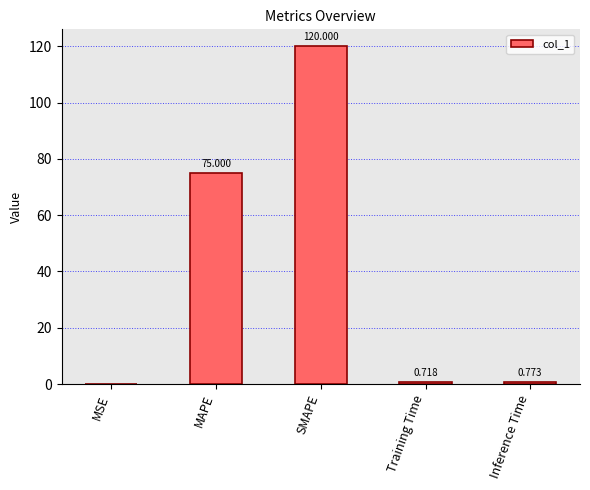

At which label is the value closest to 60?

MAPE